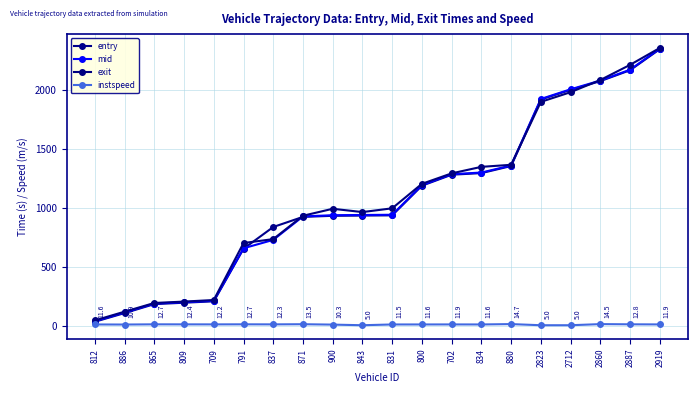

Where does the entry series first go above 936?

831